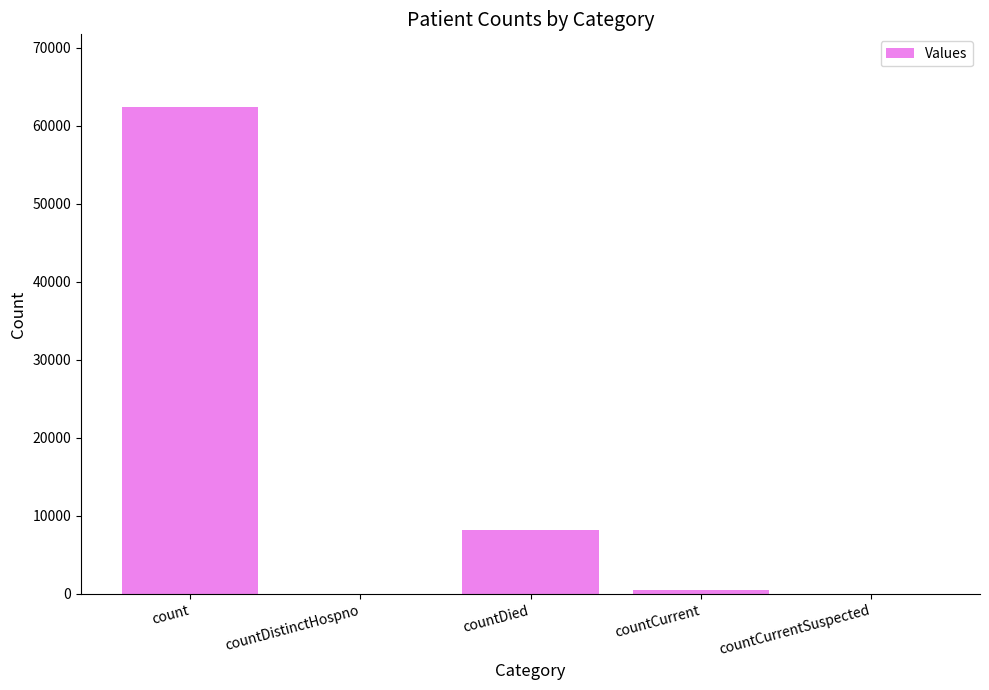

True or false: the data shows 34757 at countCurrentSuspected.

False